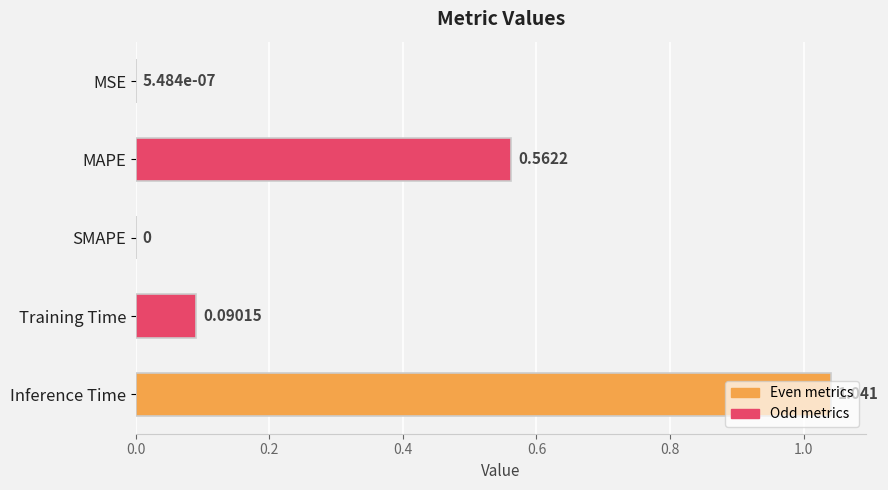

What is the sum of all values?

1.7